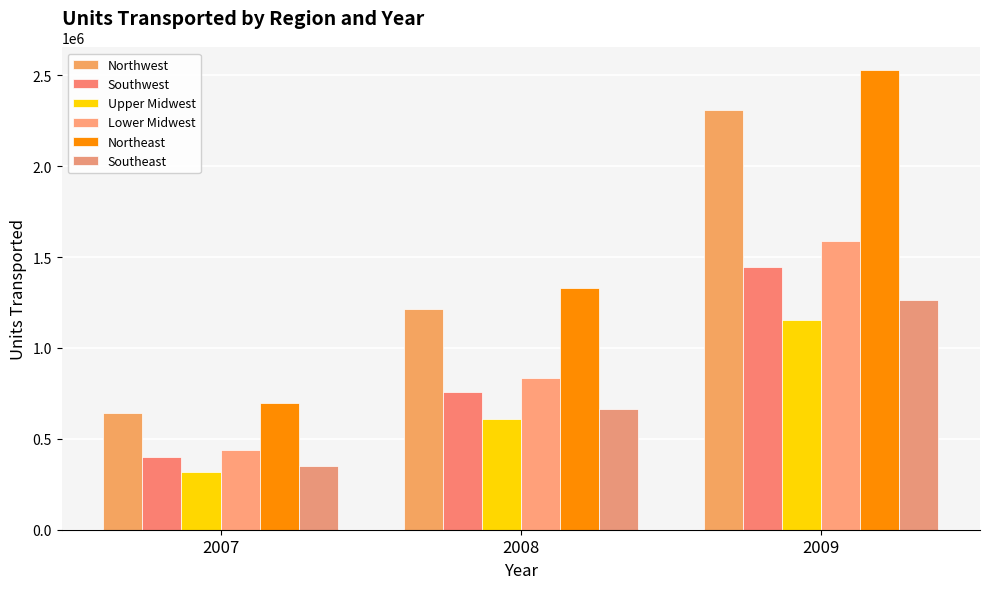

How many values in the Southeast series are below 665000?

1